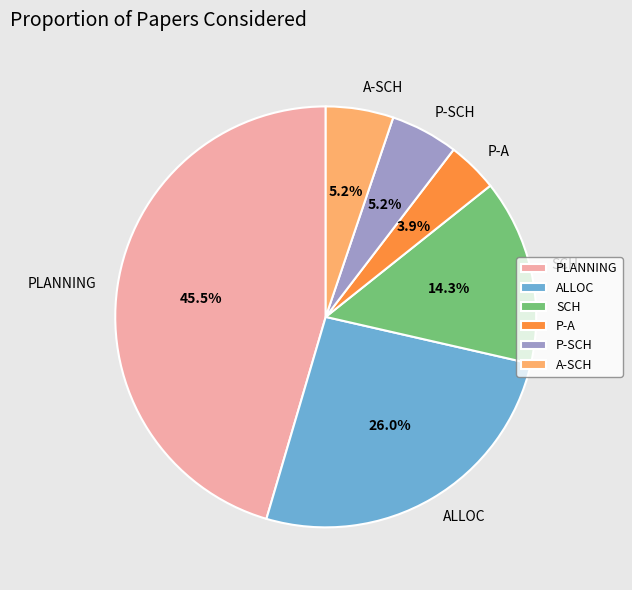

Between ALLOC and A-SCH, which is larger?

ALLOC